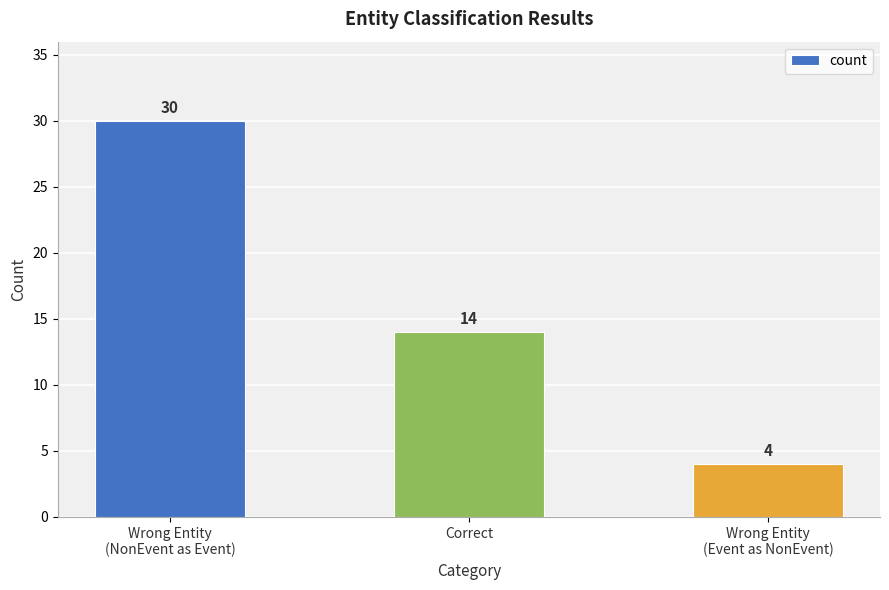

The chart shows a value of 4 at Wrong Entity
(Event as NonEvent). True or false?

True